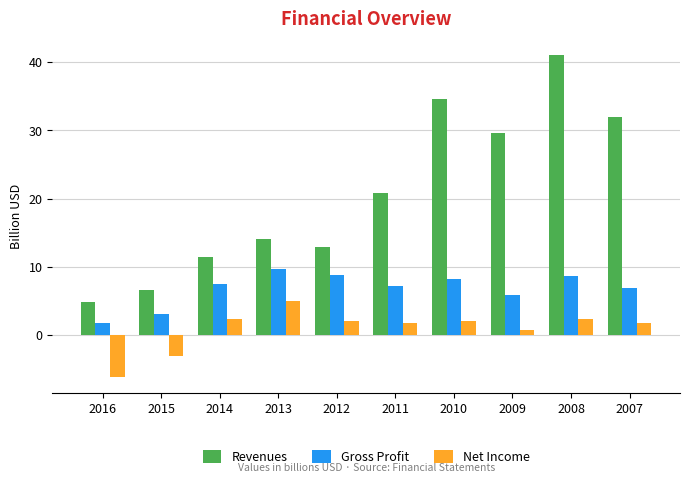

Which series has the widest spread of values?

Revenues